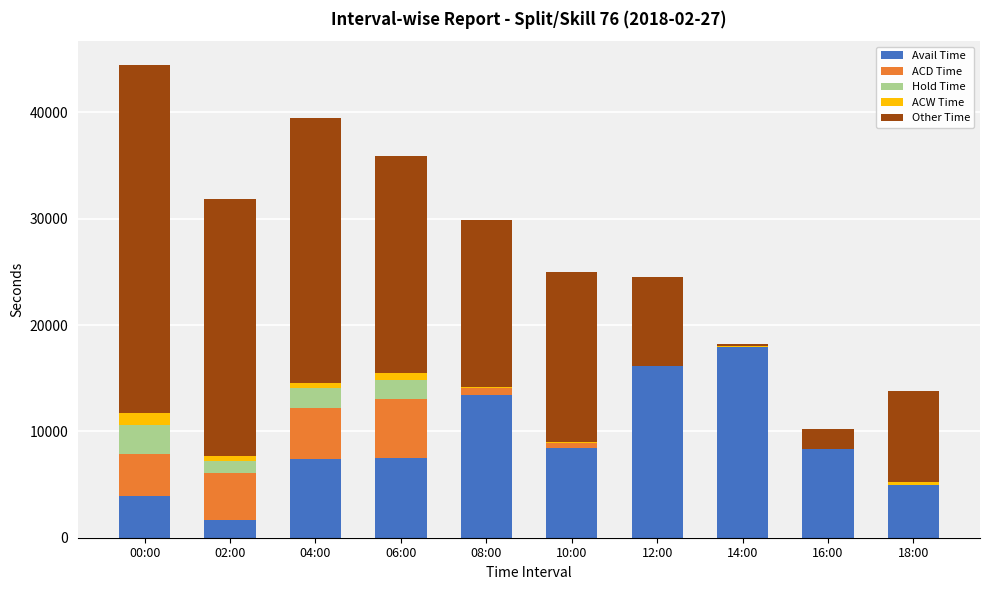

Are the bars horizontal?

No